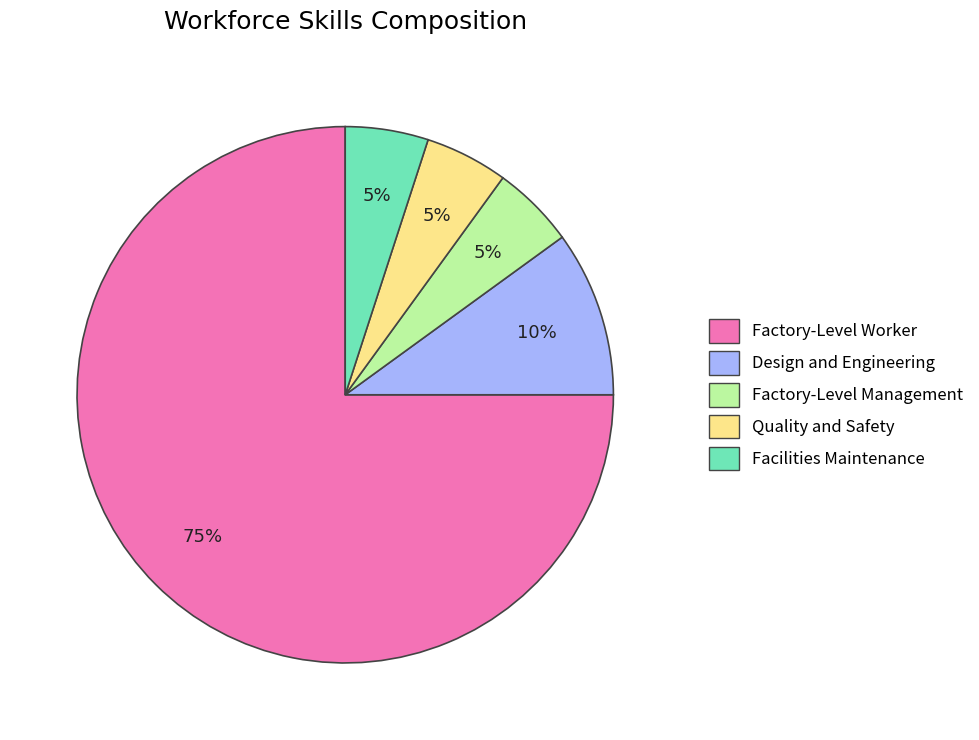

Is it true that Factory-Level Management is 1% of the pie?

False